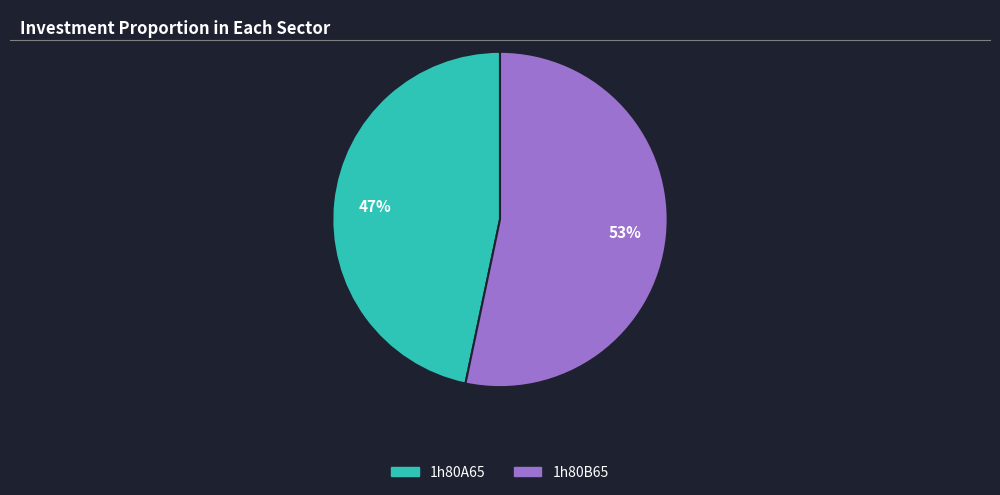

Do 1h80B65 and 1h80A65 together represent more than half of the pie?

Yes